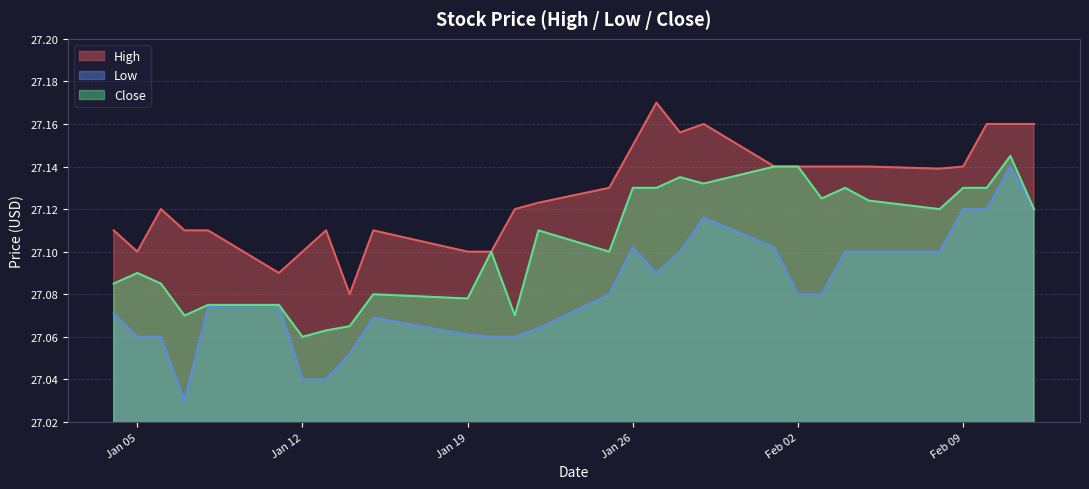

True or false: Low and Close cross at least once.

False